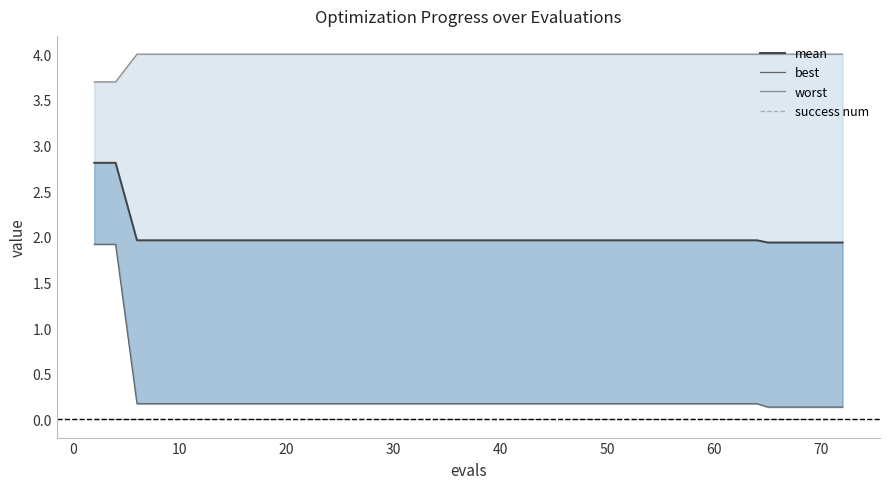

What is the sum of all worst values?

159.4